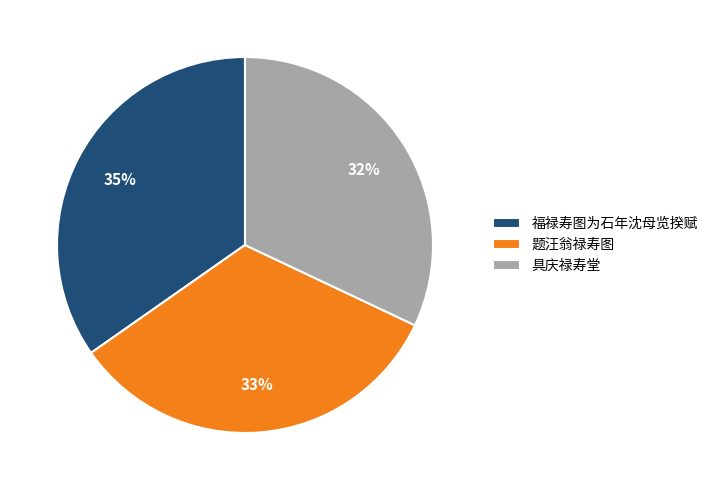

Is there a majority slice in this chart?

No